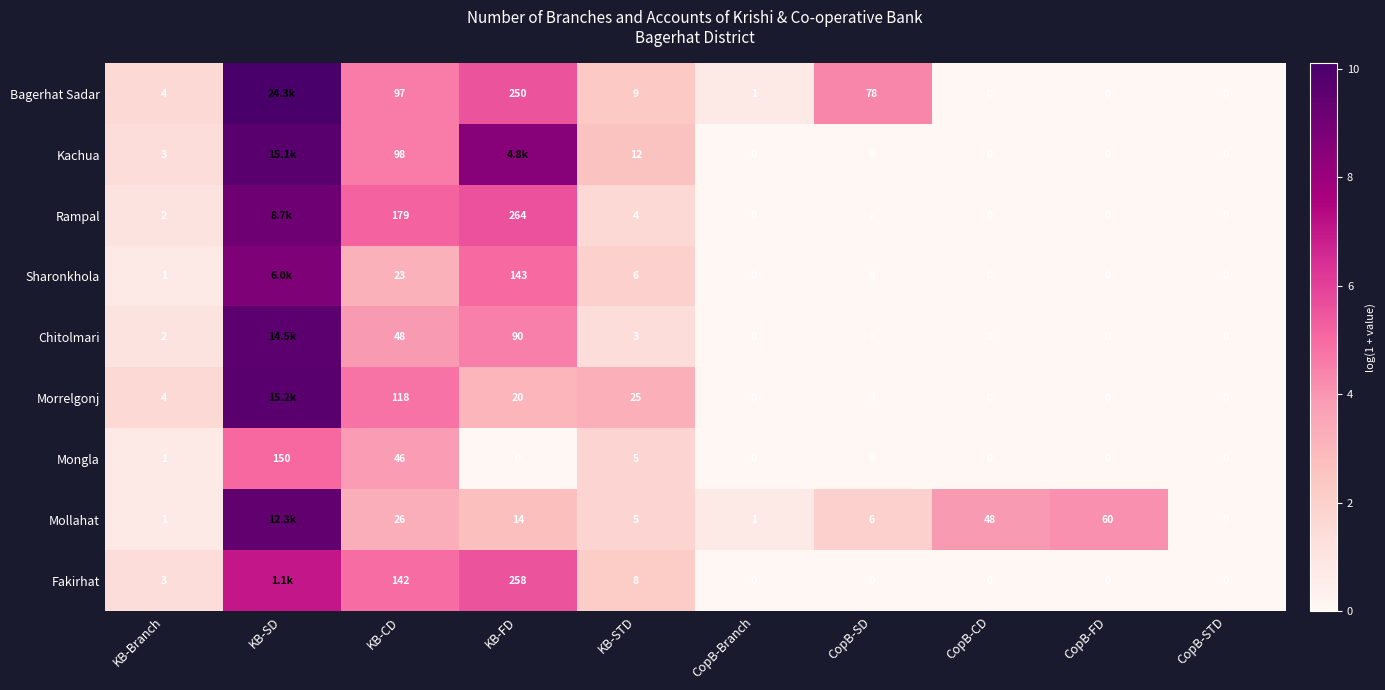

At which label does Mongla reach its peak?

KB-SD